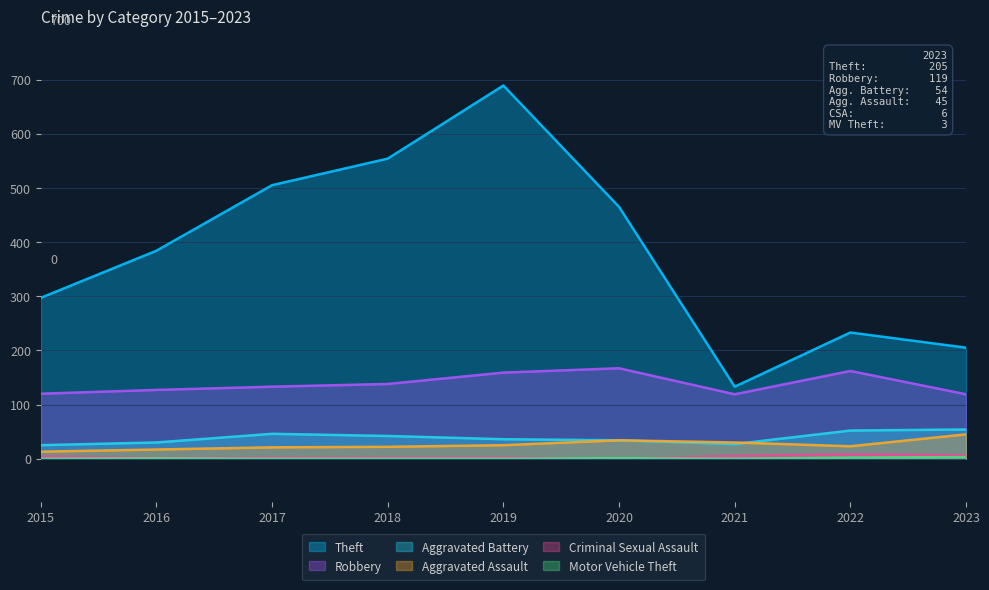

What are all the series names shown in the legend?

Theft, Robbery, Aggravated Battery, Aggravated Assault, Criminal Sexual Assault, Motor Vehicle Theft